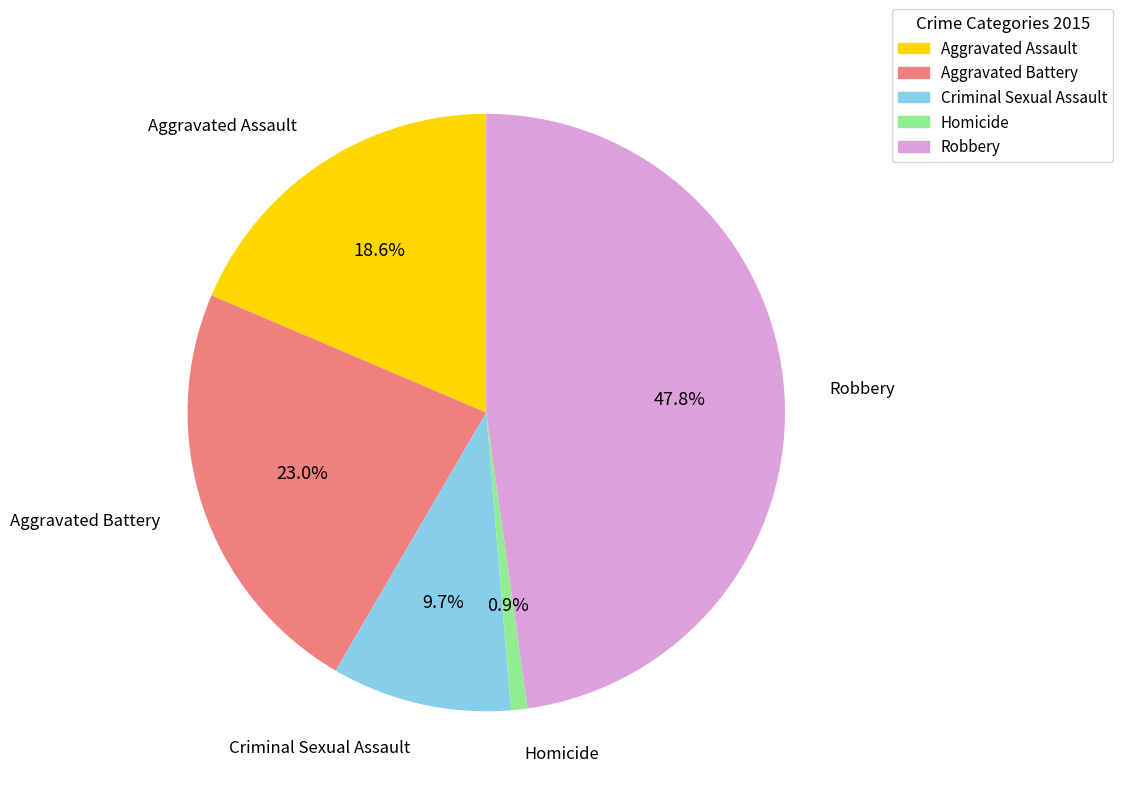

Is it true that Aggravated Battery is 23% of the pie?

True